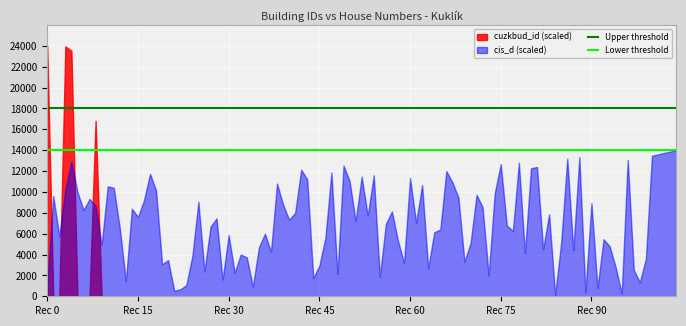

What is the value of the Lower threshold point at the 2nd from the left?

14000